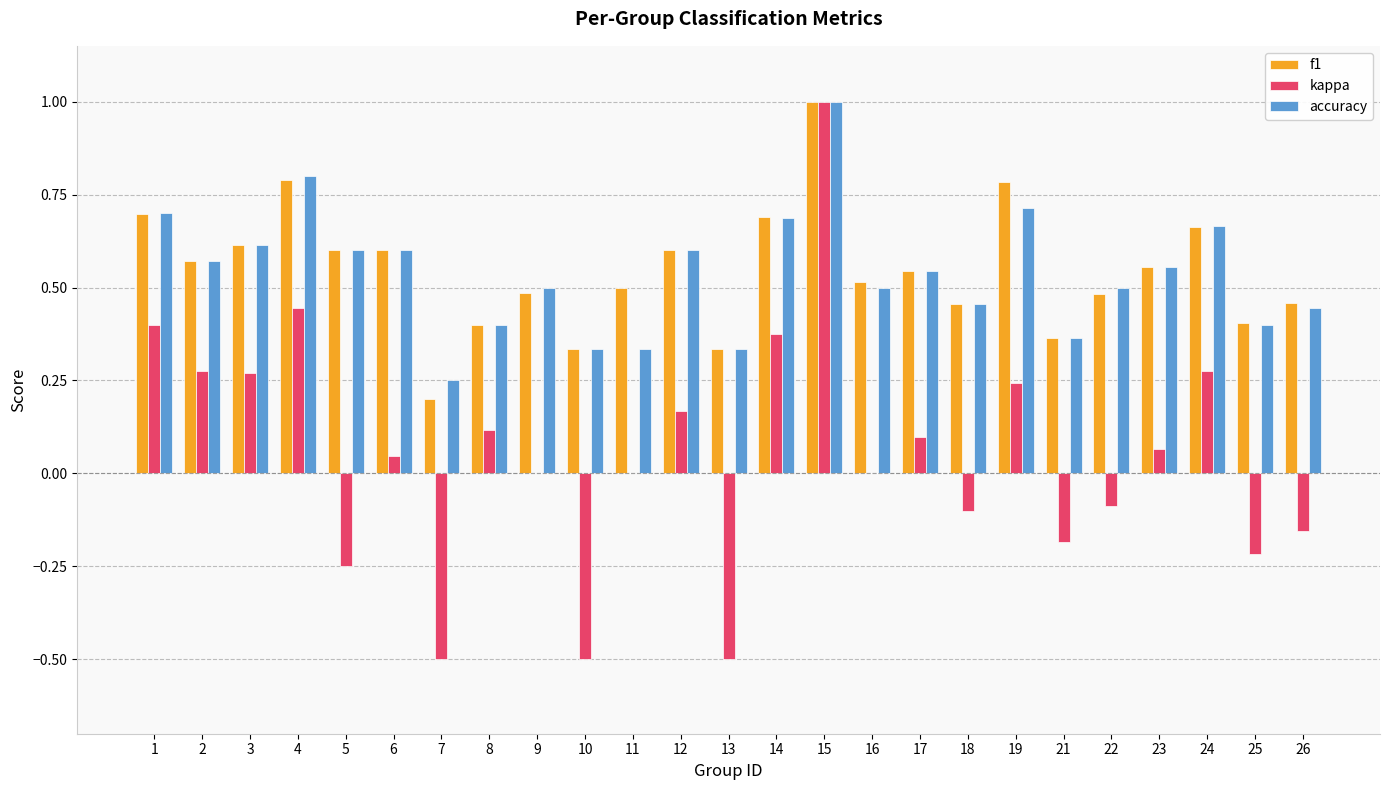

What is the greatest value displayed?

1.0